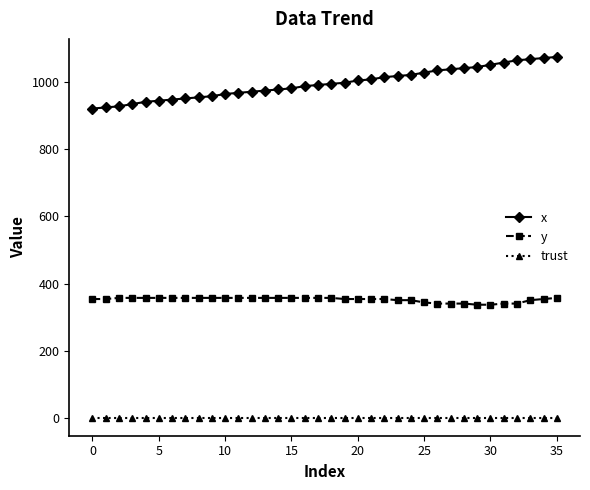

At how many categories does at least one series exceed 291?

36